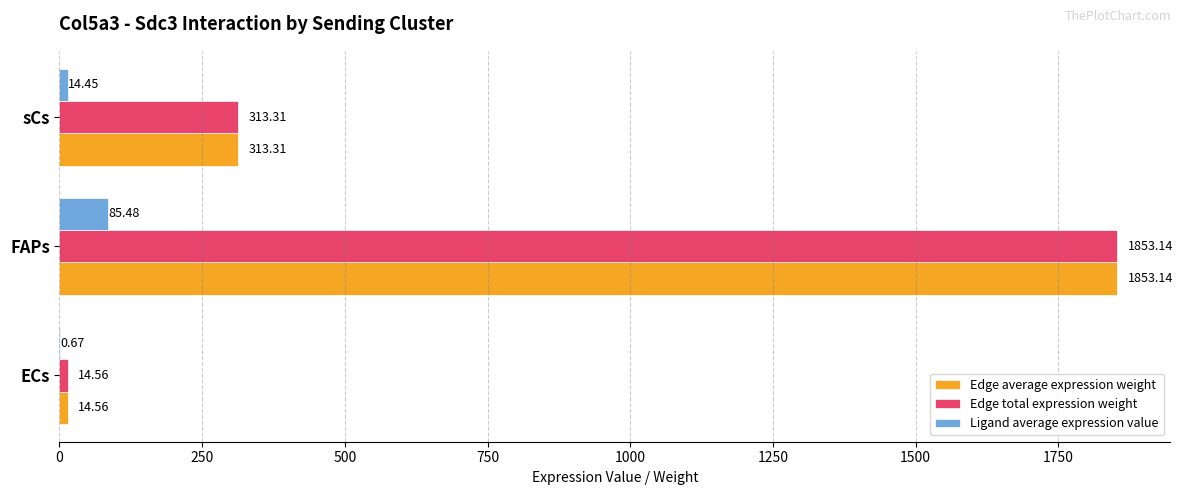

At which label is Edge total expression weight closest to 933?

sCs